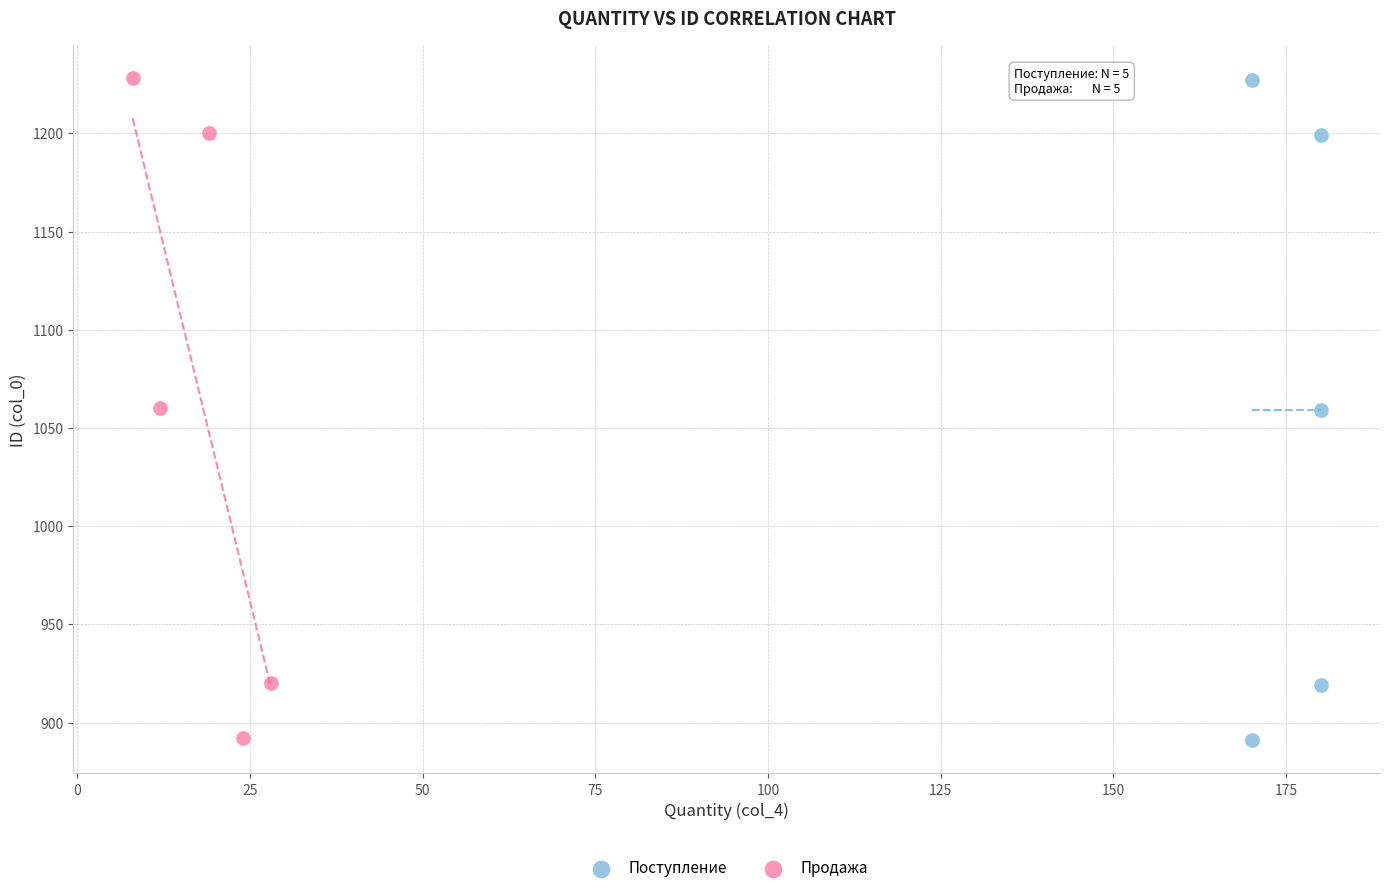

What are all the series names shown in the legend?

Поступление, Продажа